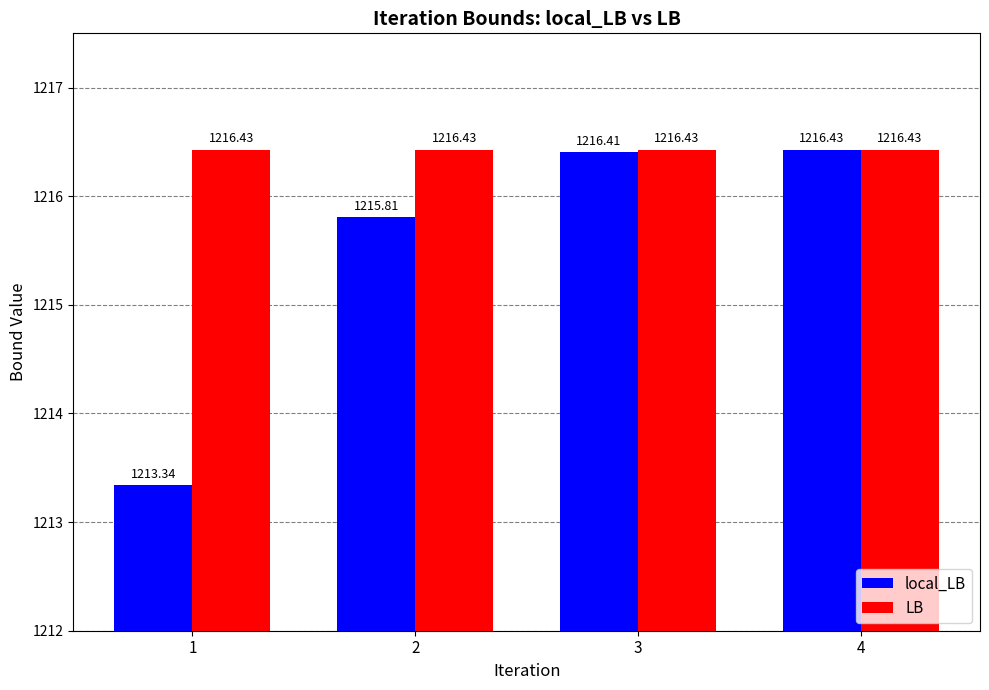

Reading left to right, list all the values displayed in this chart.

local_LB: 1213.3	1215.8	1216.4	1216.4
LB: 1216.4	1216.4	1216.4	1216.4